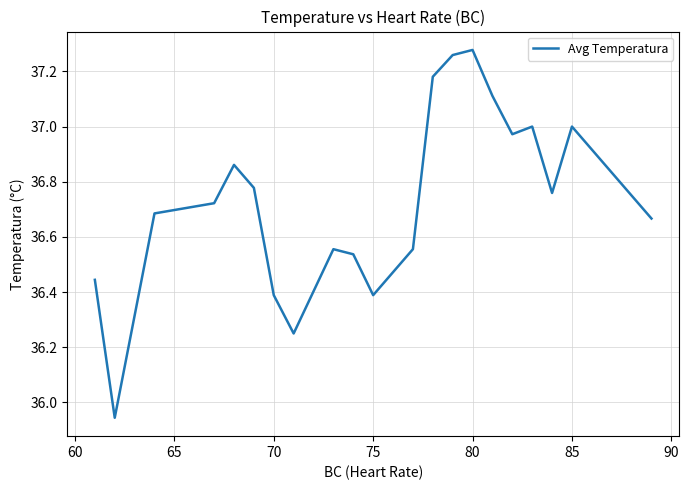

What is the difference between the maximum and minimum values?

1.3